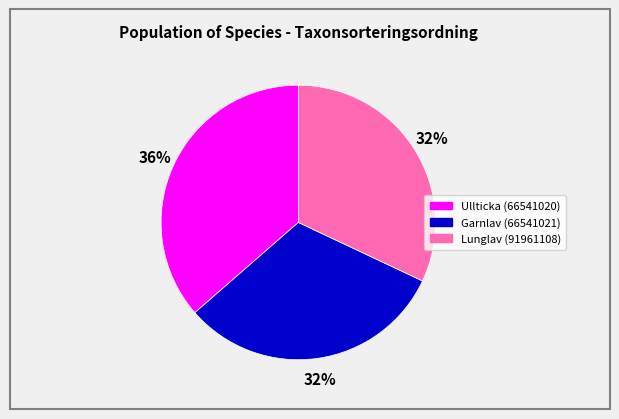

To the nearest percent, what percentage of the pie is Ullticka (66541020)?

36%